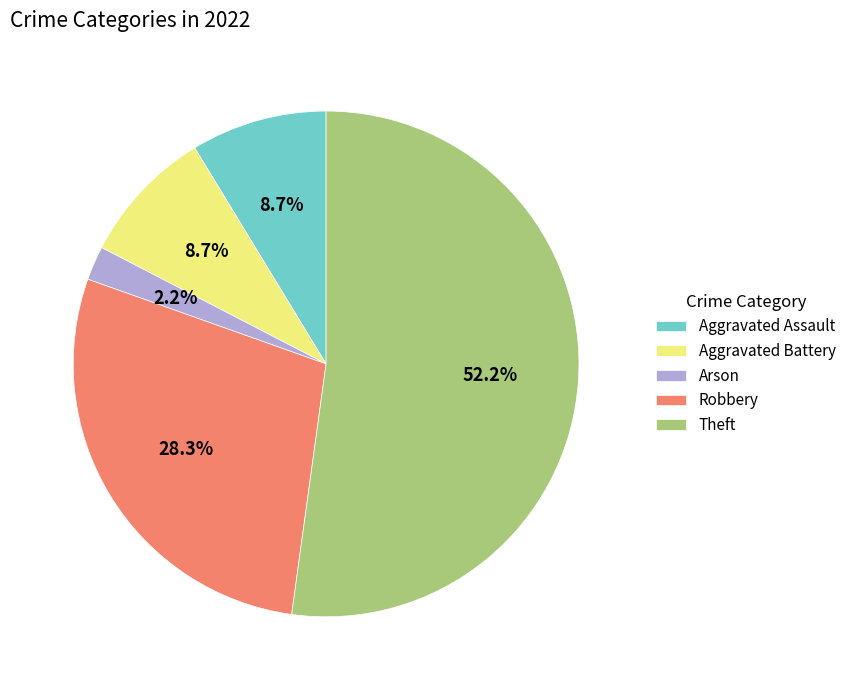

How many slices are in this pie chart?

5